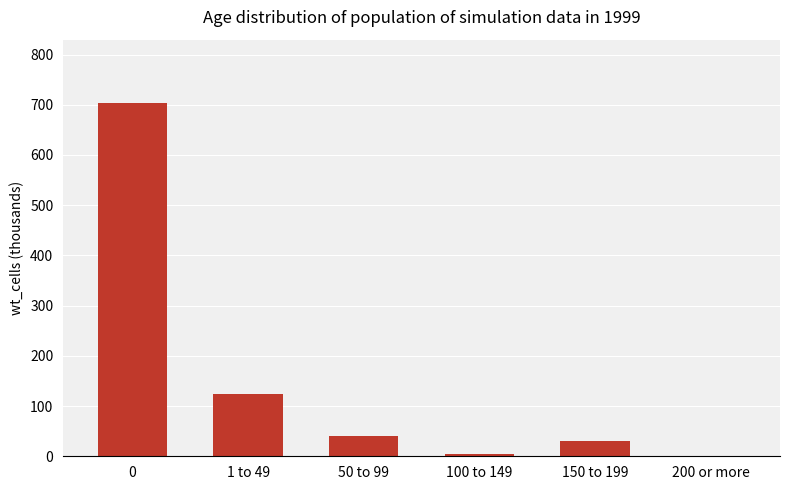

Does the chart contain stacked bars?

No